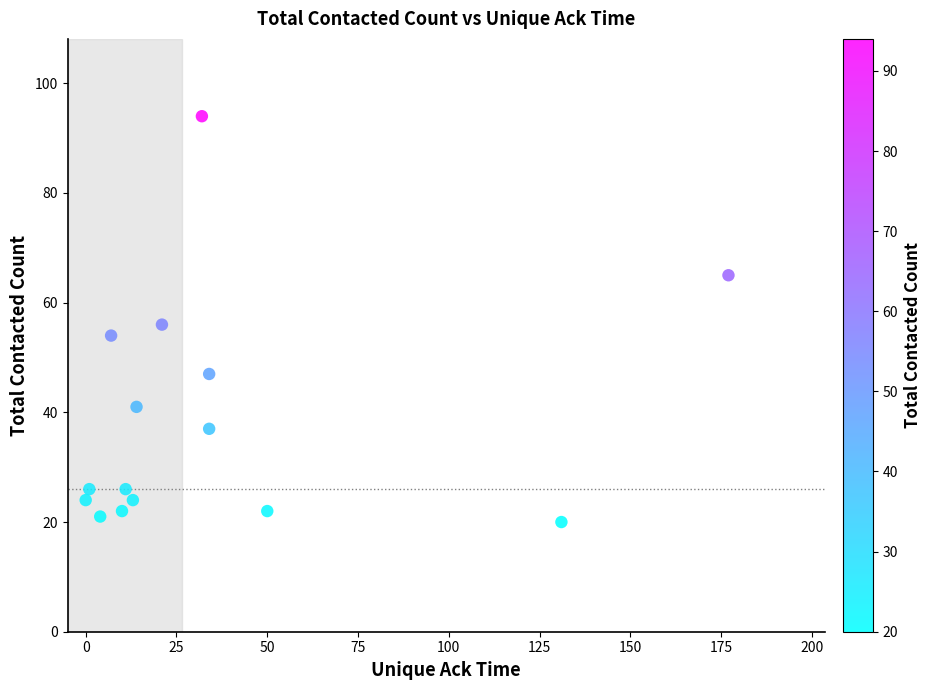

What is the range of X values (max minus min)?

177